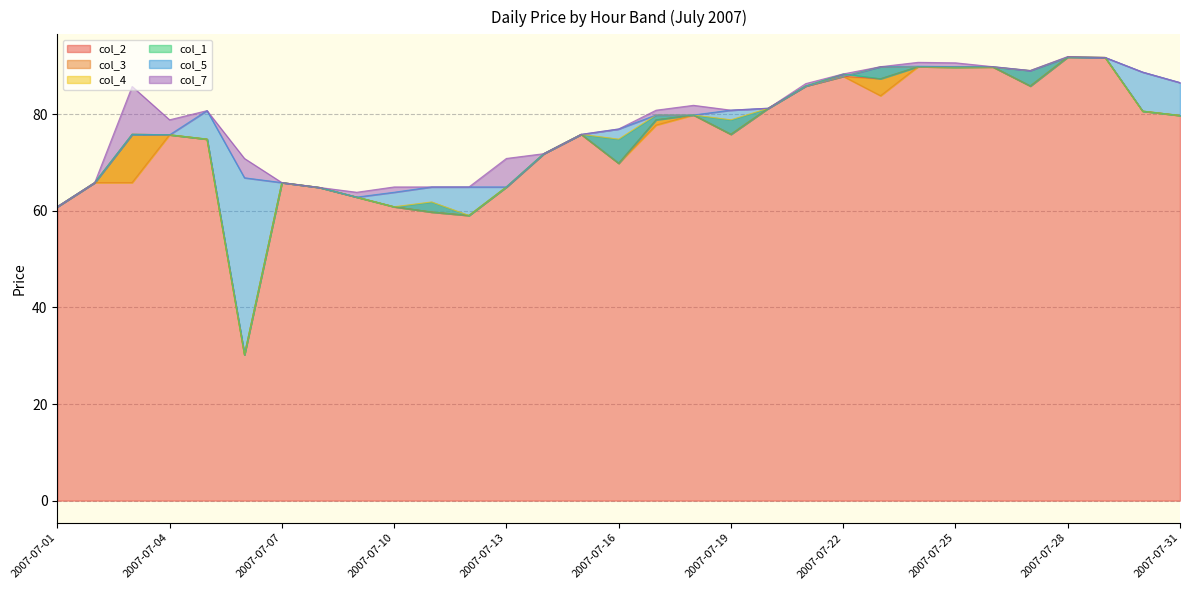

What are all the series names shown in the legend?

col_2, col_3, col_4, col_1, col_5, col_7